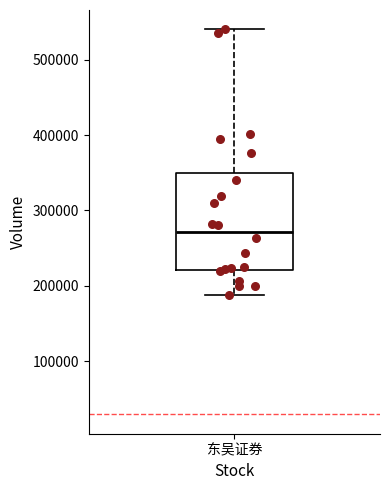

Read this box plot against the y-axis: the position of the median line, the range covered by the box, and the ends of both whiskers. The values are not printed on the chart, so give them approximately, as read against the axis.

median 270000, box 220000 to 350000, whiskers 190000 to 540000